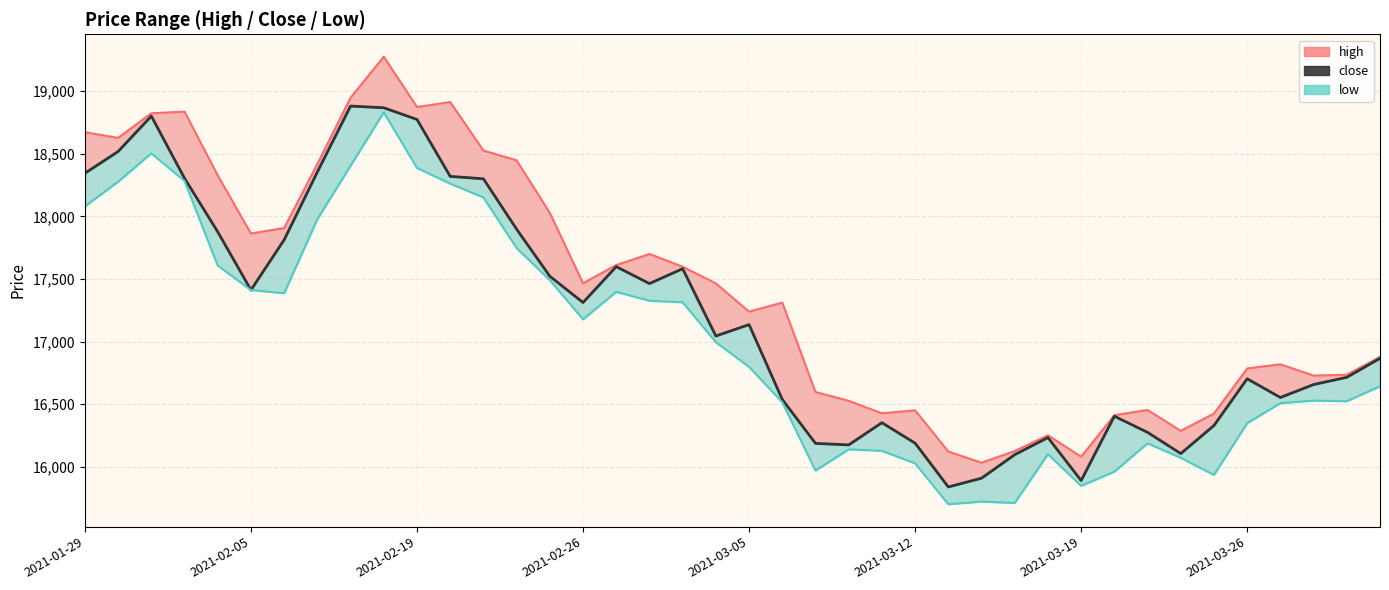

List the series in order of their peak value, highest first.

high, close, low